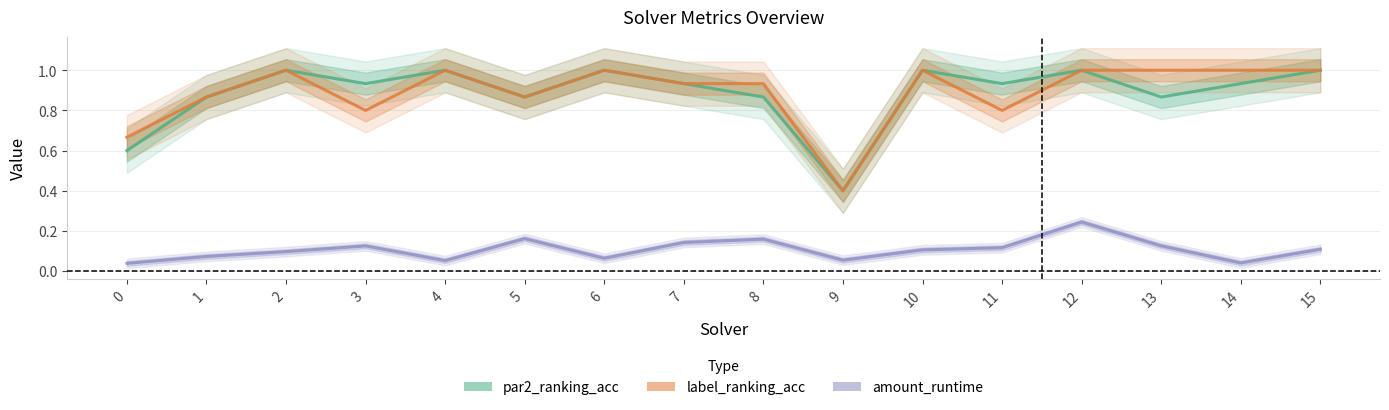

What is the value of the par2_ranking_acc point at the 8th from the left?

0.9